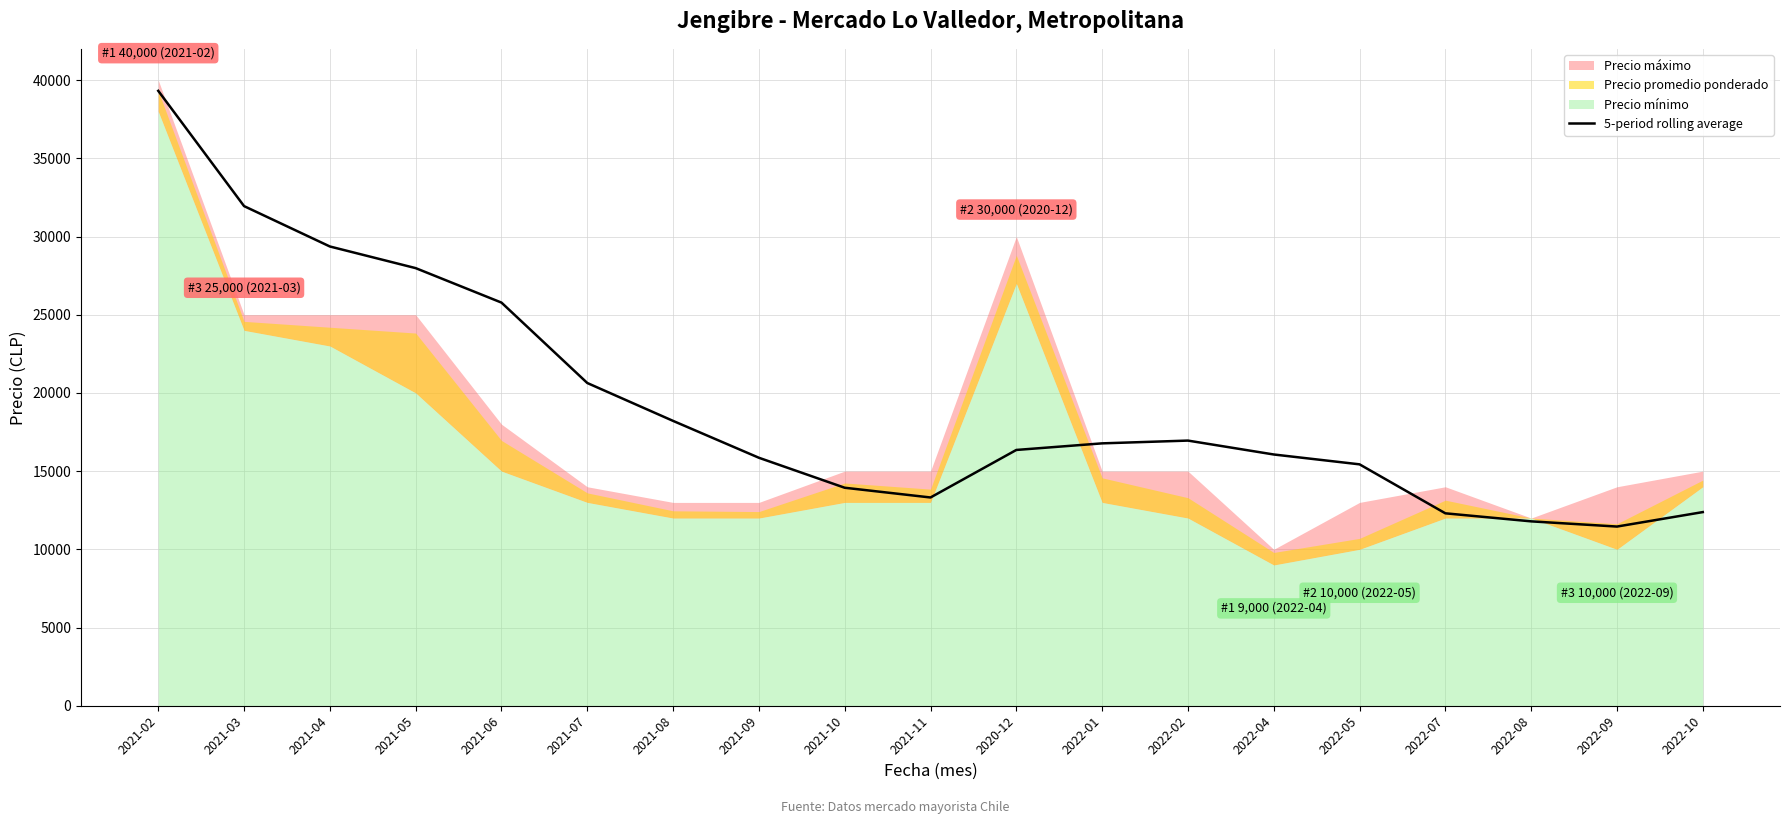

What is the change in value from 2021-05 to 2022-01?

-11203.7